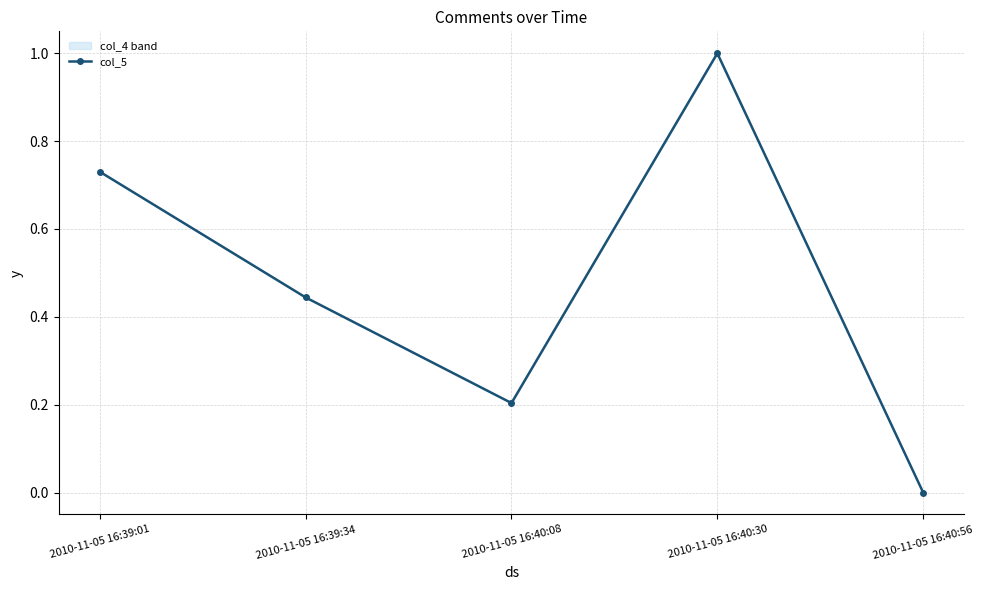

What value does the data have at 2010-11-05 16:40:30?

1.0